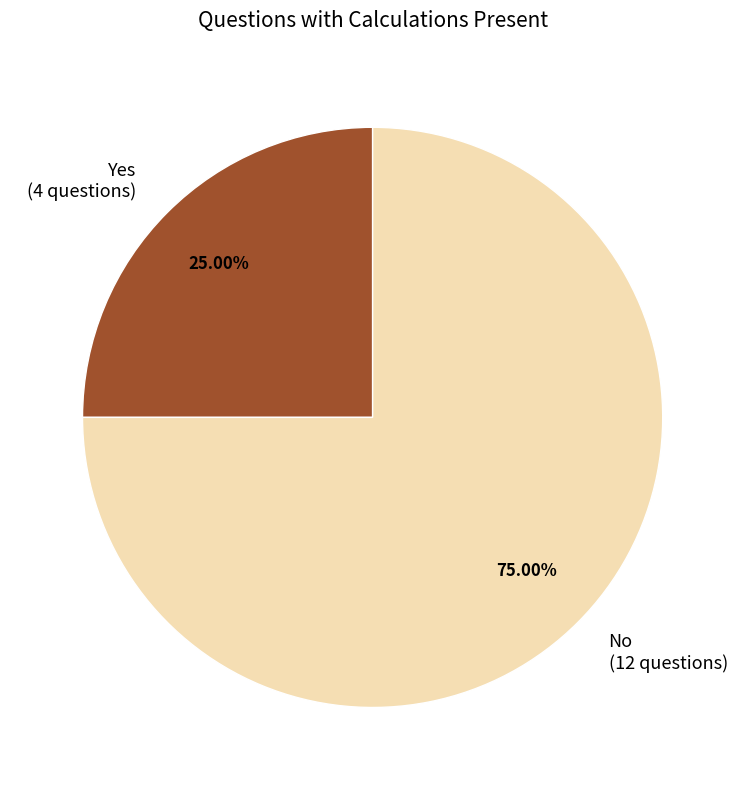

Rank the categories by value from highest to lowest.

No, Yes